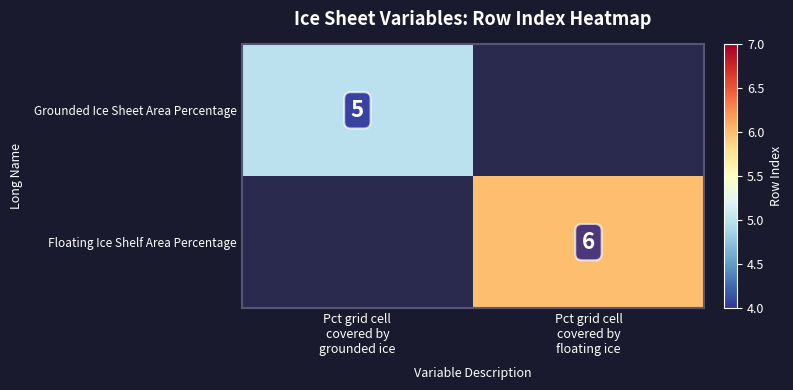

Is it true that Grounded Ice Sheet Area Percentage equals 2.4 at Pct grid cell covered by grounded ice?

False